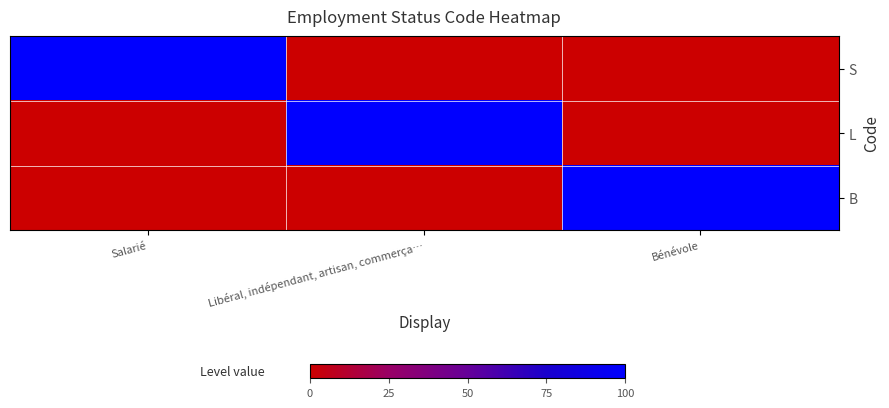

Between Libéral, indépendant, artisan, commerça… and Bénévole, which is larger?

Libéral, indépendant, artisan, commerça…